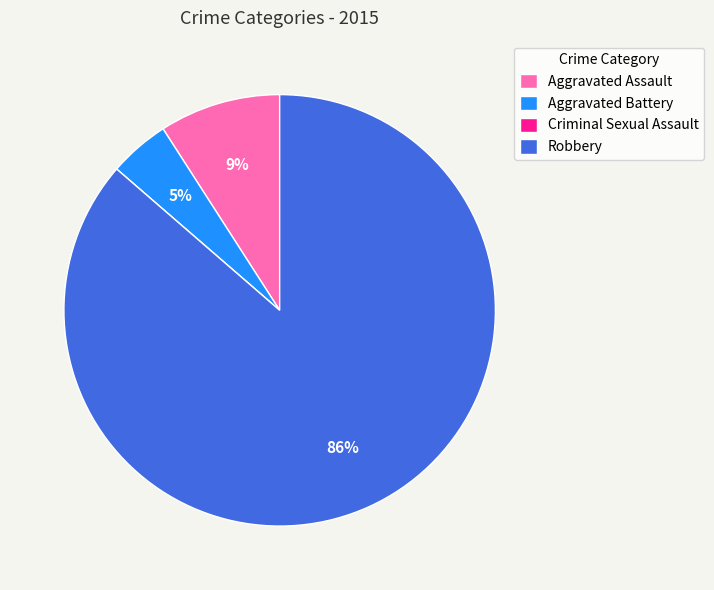

The Aggravated Assault slice represents 9% of the pie. True or false?

True